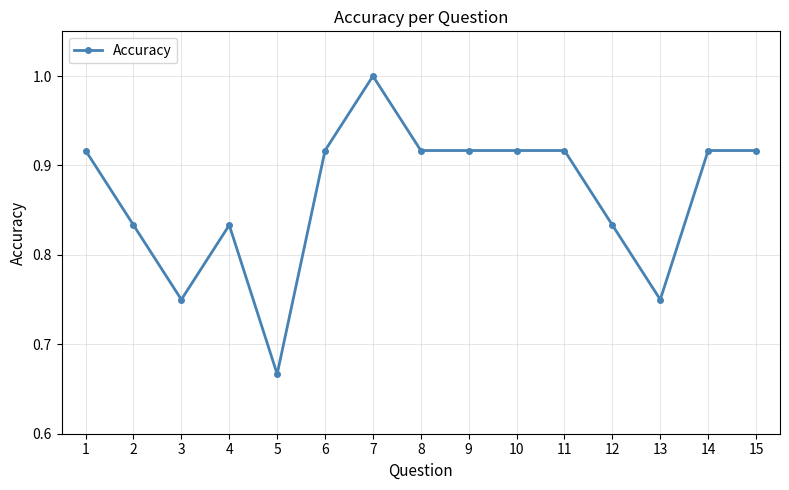

Count the number of categories in the chart.

15